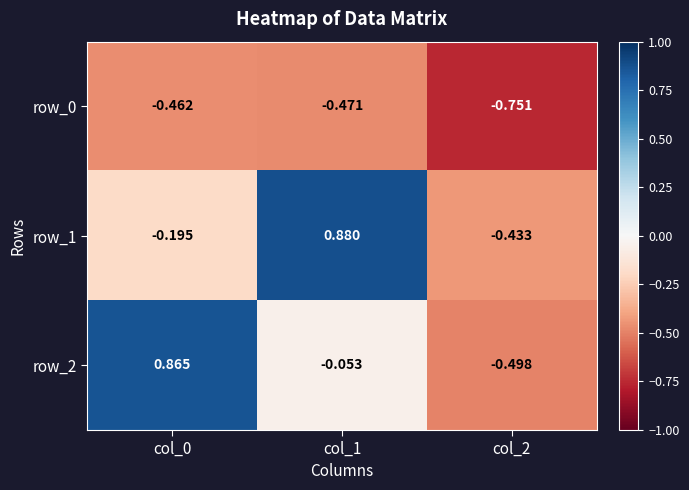

List the labels in order of row_0 value, largest first.

col_0, col_1, col_2